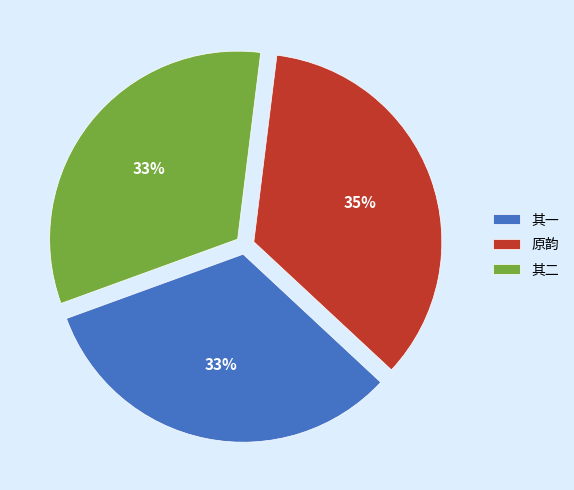

To the nearest percent, what percentage of the pie is 原韵?

35%